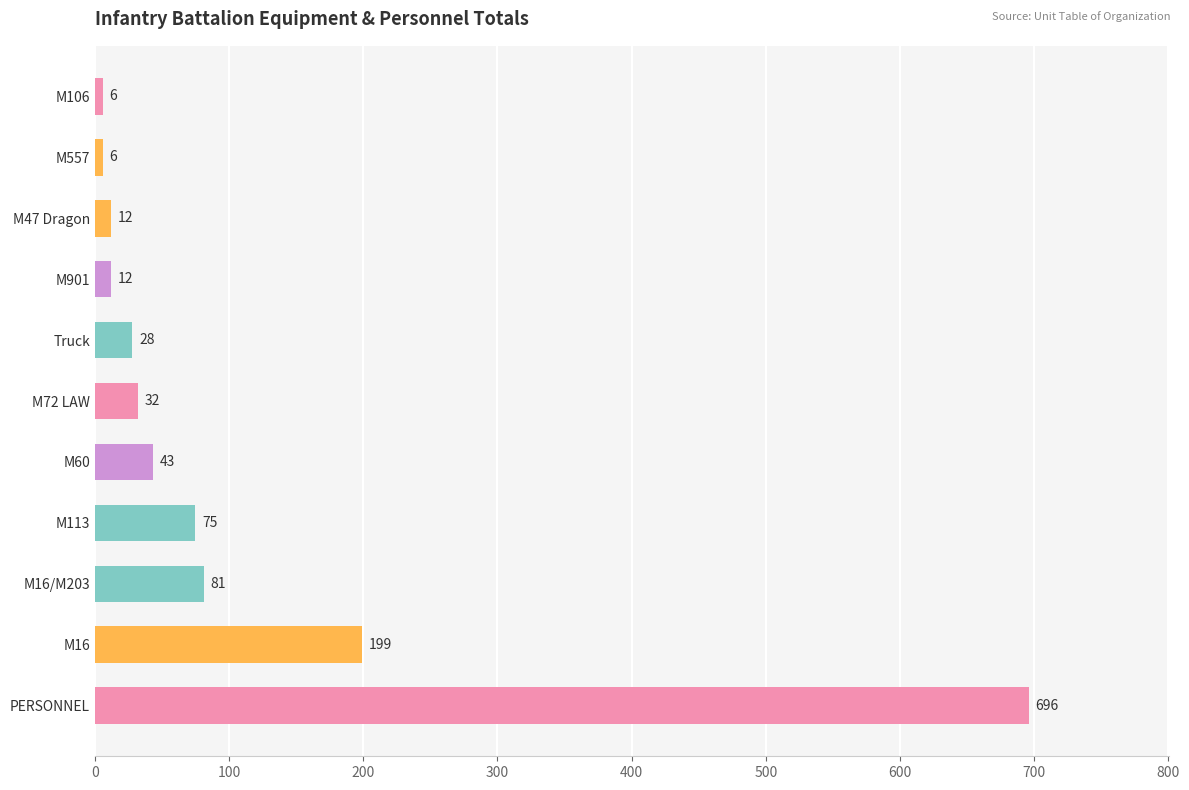

What is the average value?

108